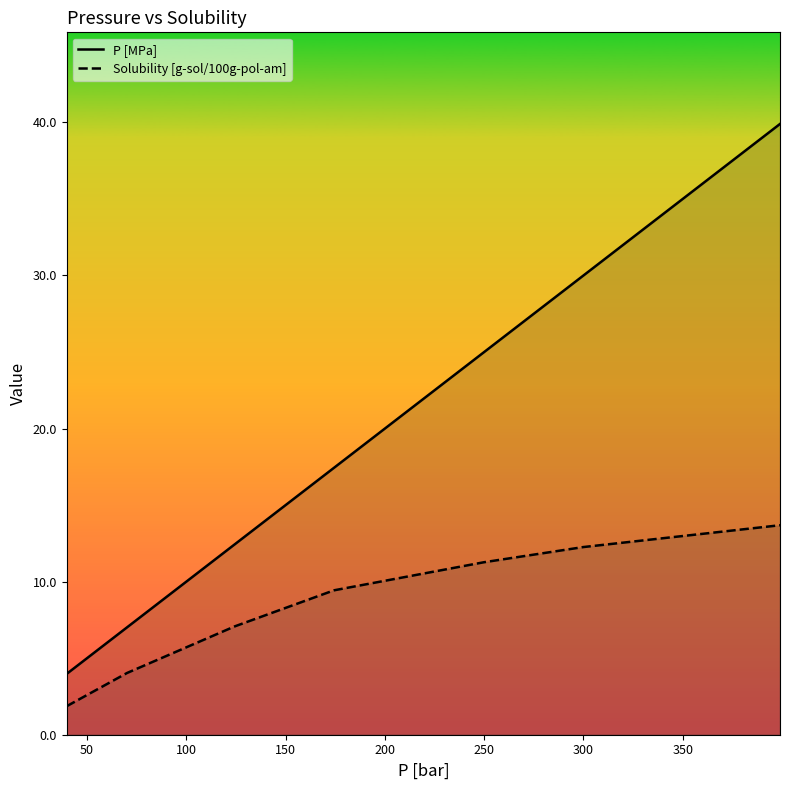

List the series in order of their peak value, lowest first.

Solubility [g-sol/100g-pol-am], P [MPa]